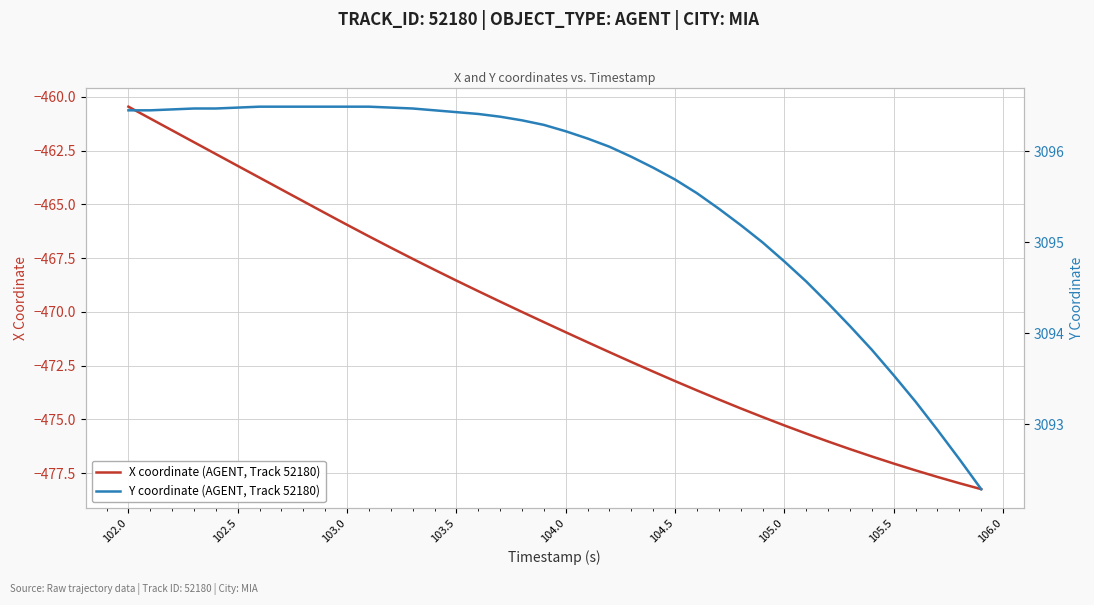

What is the maximum value for X coordinate (AGENT, Track 52180)?

-460.5